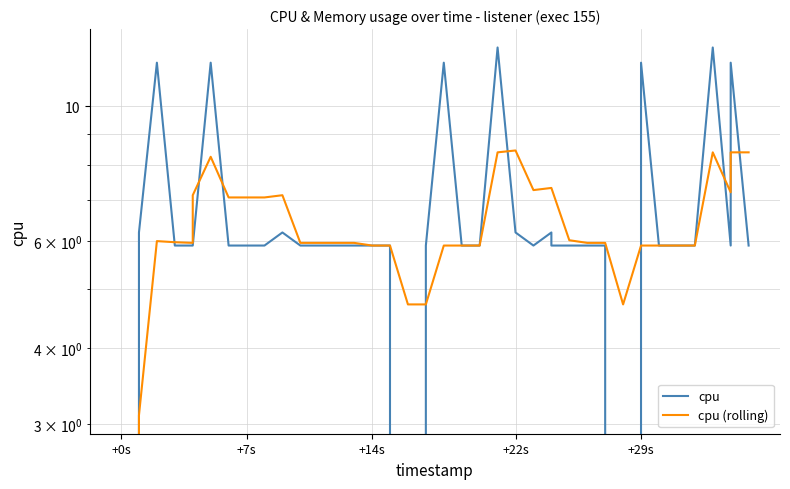

Is this an area chart (filled region under the line)?

No